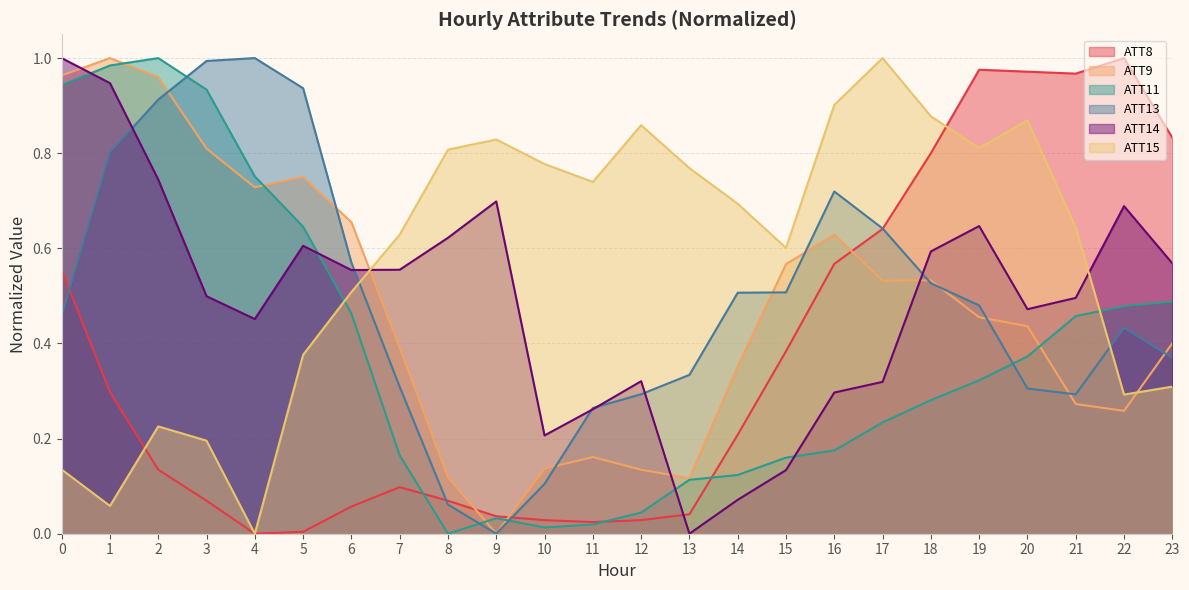

Which series changed the most between 11 and 13?

ATT14